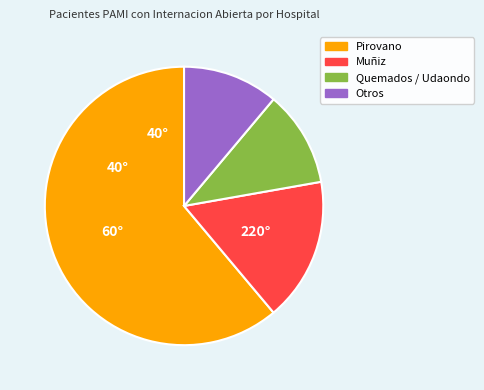

Does Pirovano represent more than half of the total?

Yes